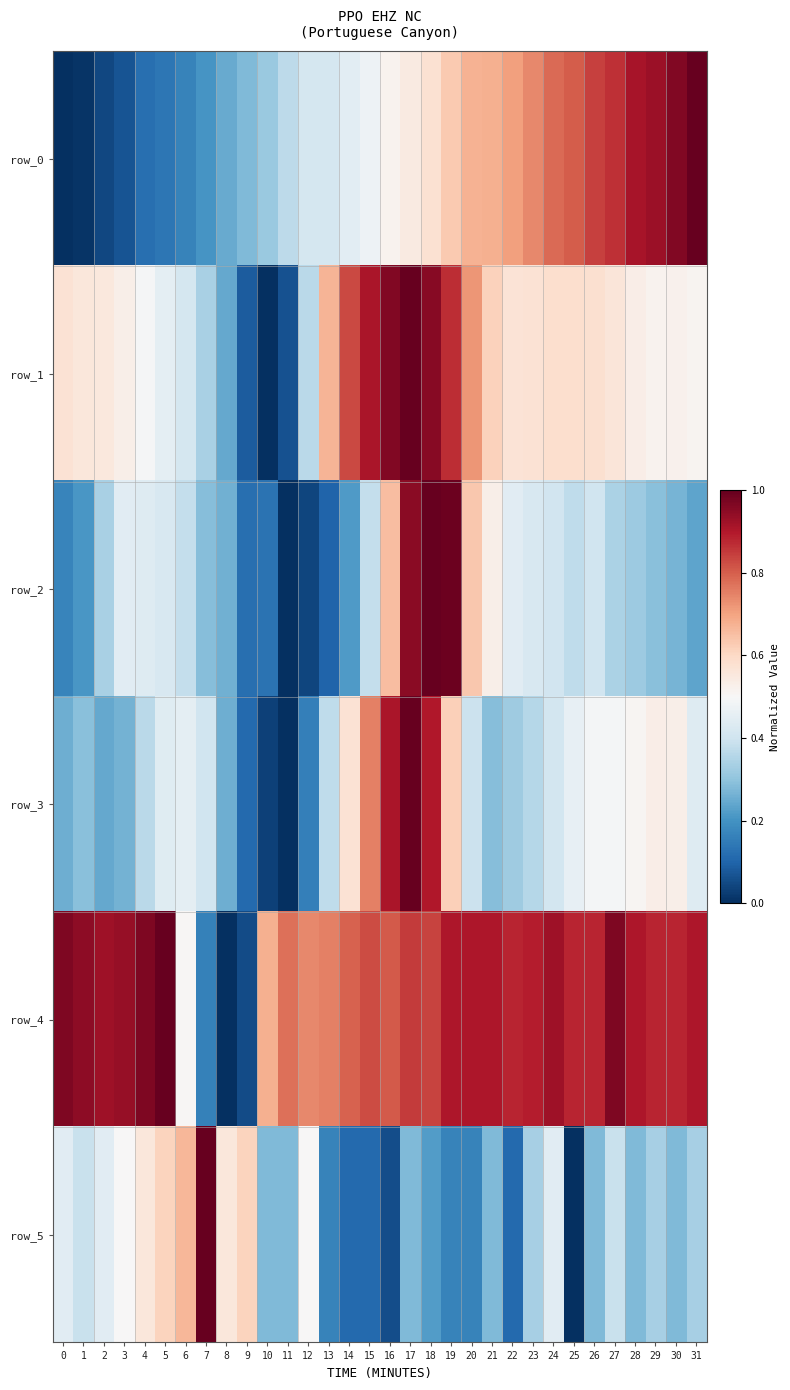

Which series has the largest total across all categories?

row_4